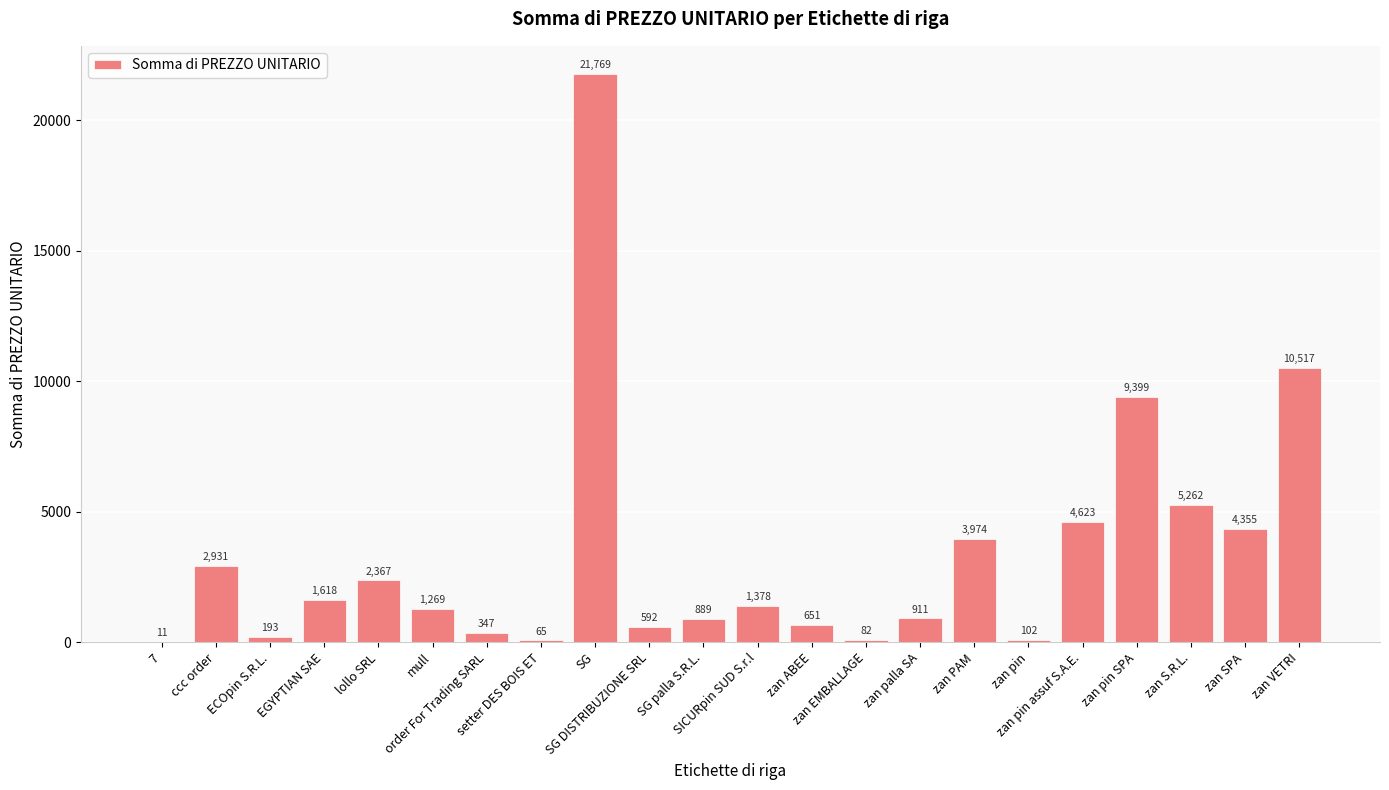

What is the change in value from zan pin to zan pin assuf S.A.E.?

+4521